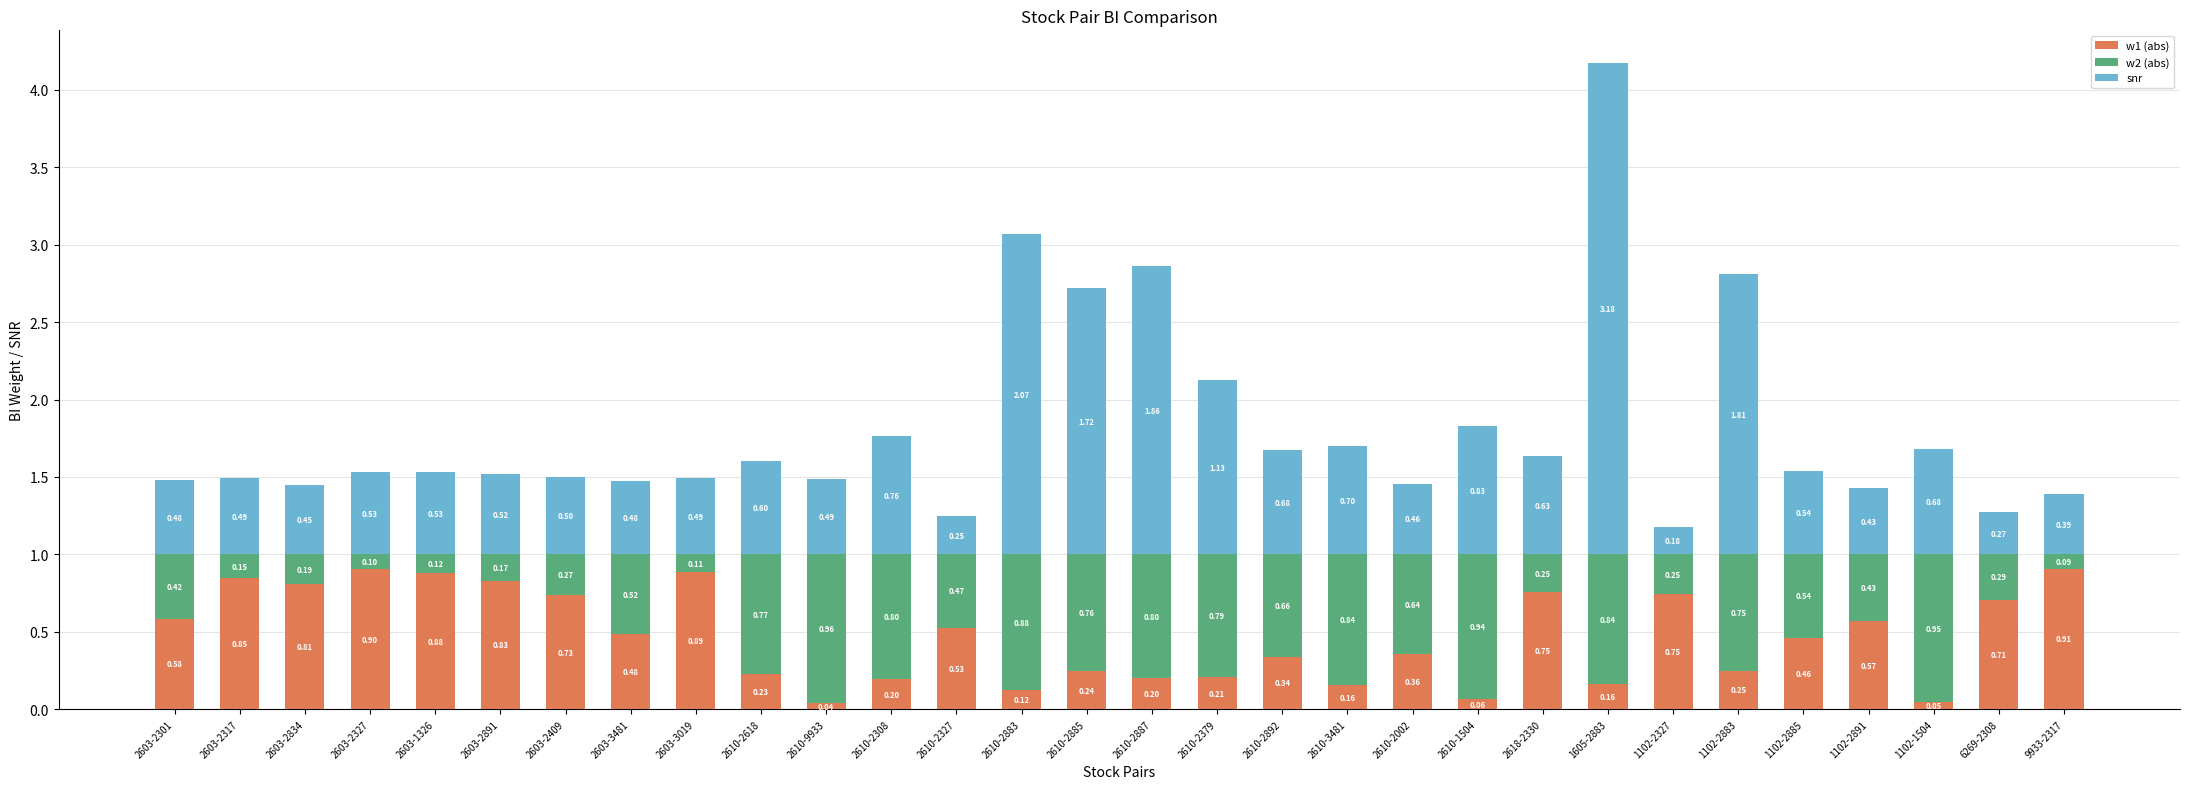

What is the average value of the w1 (abs) series?

0.5